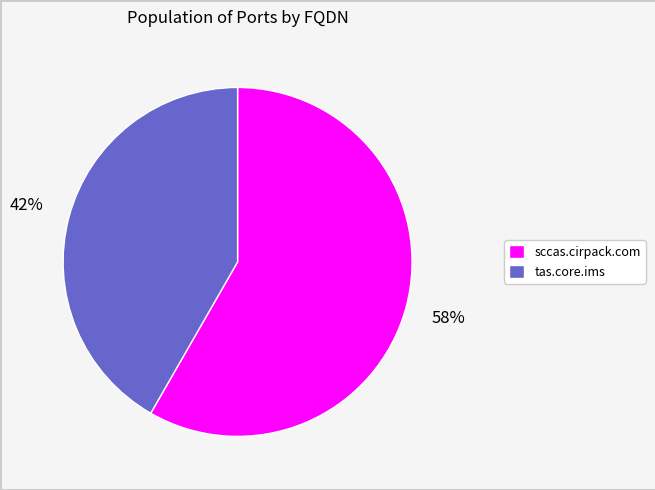

To the nearest percent, what is the combined percentage of tas.core.ims and sccas.cirpack.com?

100%